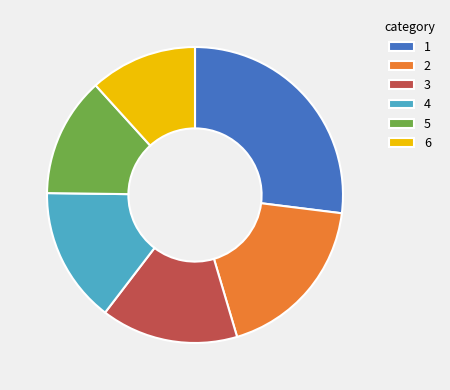

Is there any slice that represents more than half of the pie?

No